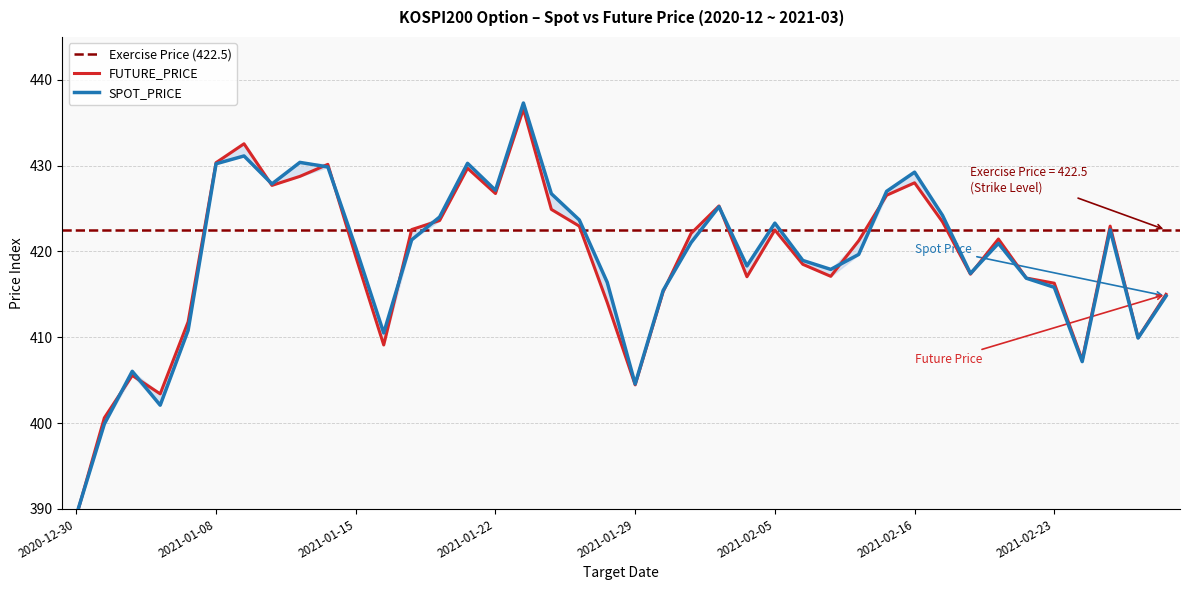

Reading left to right, extract all data points from this chart.

SPOT_PRICE: 389.3	399.9	406.0	402.1	410.8	430.2	431.1	427.9	430.4	429.9	420.4	410.5	421.4	424.0	430.3	427.1	437.3	426.7	423.7	416.4	404.6	415.4	421.0	425.2	418.3	423.3	418.9	417.9	419.6	427.0	429.2	424.2	417.4	420.9	416.9	415.8	407.2	422.5	409.9	414.8
FUTURE_PRICE: 389.1	400.6	405.6	403.4	411.8	430.4	432.6	427.7	428.8	430.1	419.4	409.1	422.6	423.6	429.7	426.8	436.6	424.9	422.9	414.1	404.4	415.3	422.1	425.3	417.1	422.5	418.5	417.1	421.2	426.6	428.0	423.4	417.4	421.4	416.9	416.3	407.4	422.9	409.9	415.0